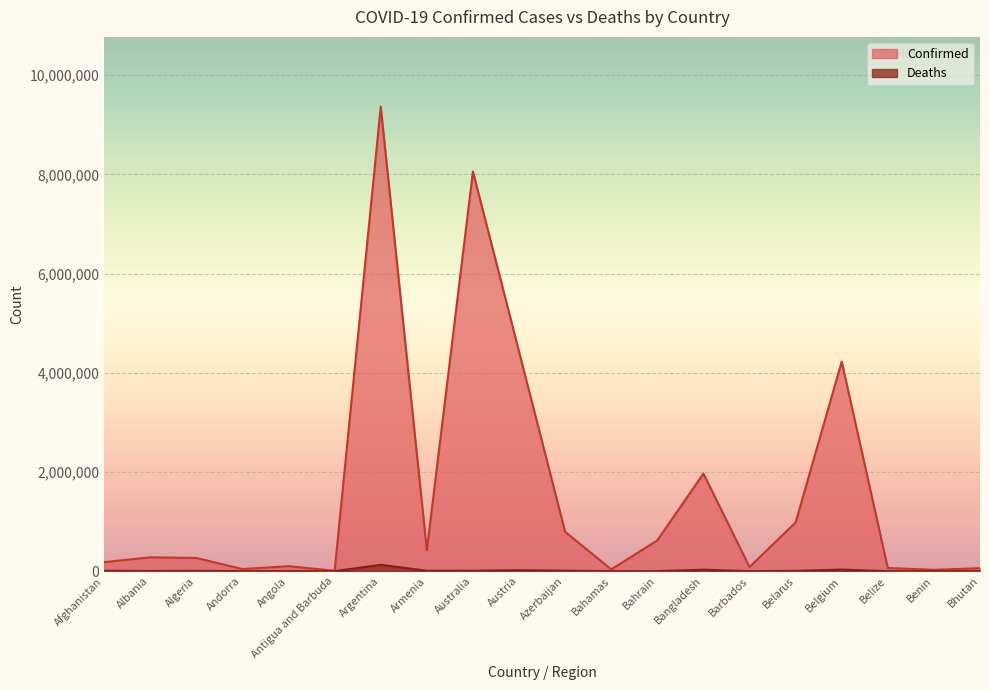

Between Armenia and Belize, which series saw the biggest shift?

Confirmed